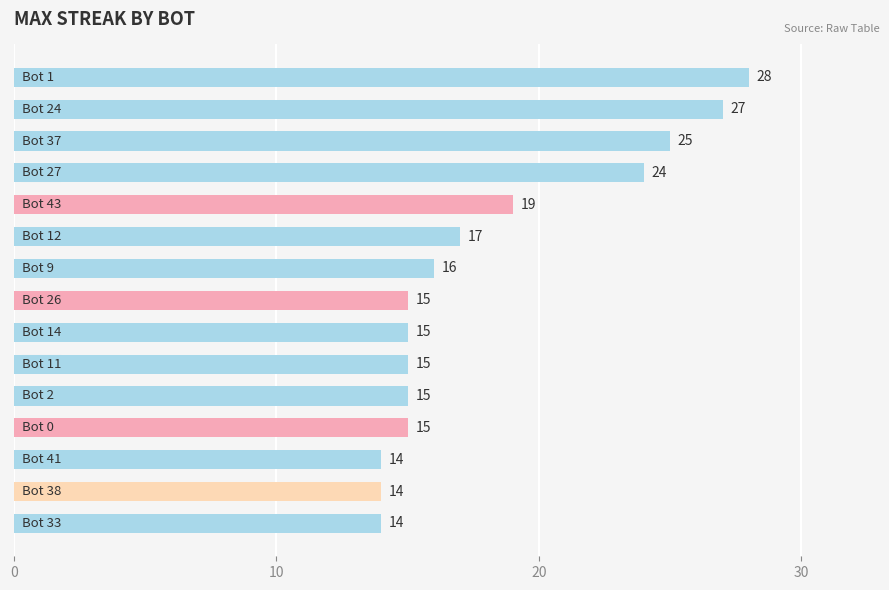

What is the maximum value shown in the chart?

28